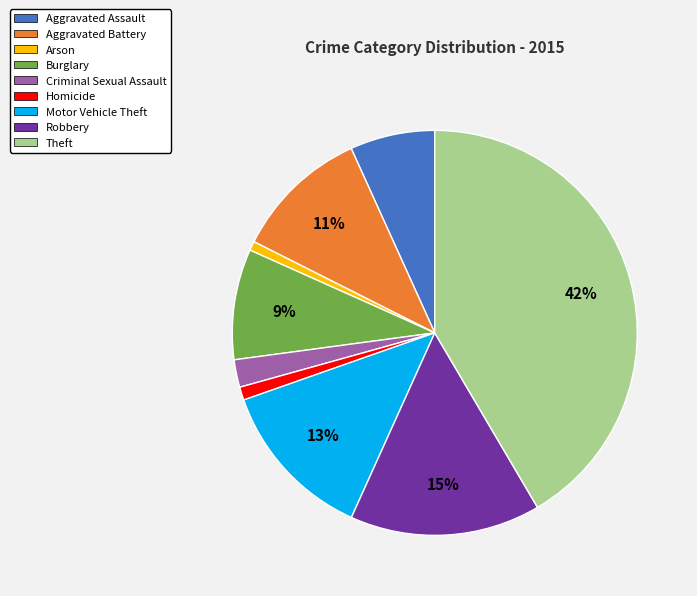

True or false: Robbery accounts for 15% of the total.

True